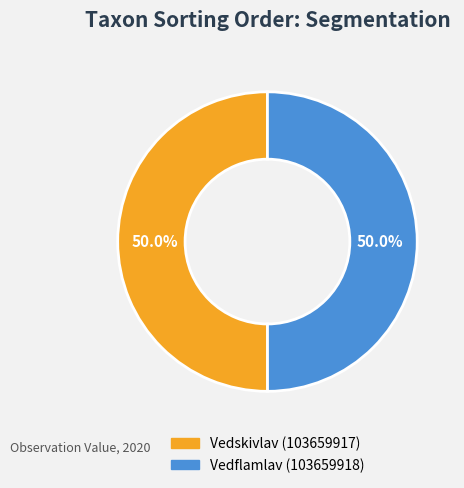

Is the sum of Vedflamlav (103659918) and Vedskivlav (103659917) greater than half?

Yes